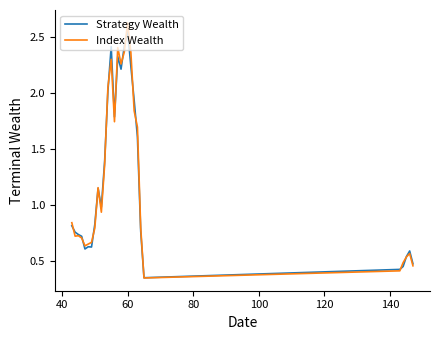

Which series has the widest spread of values?

Index Wealth